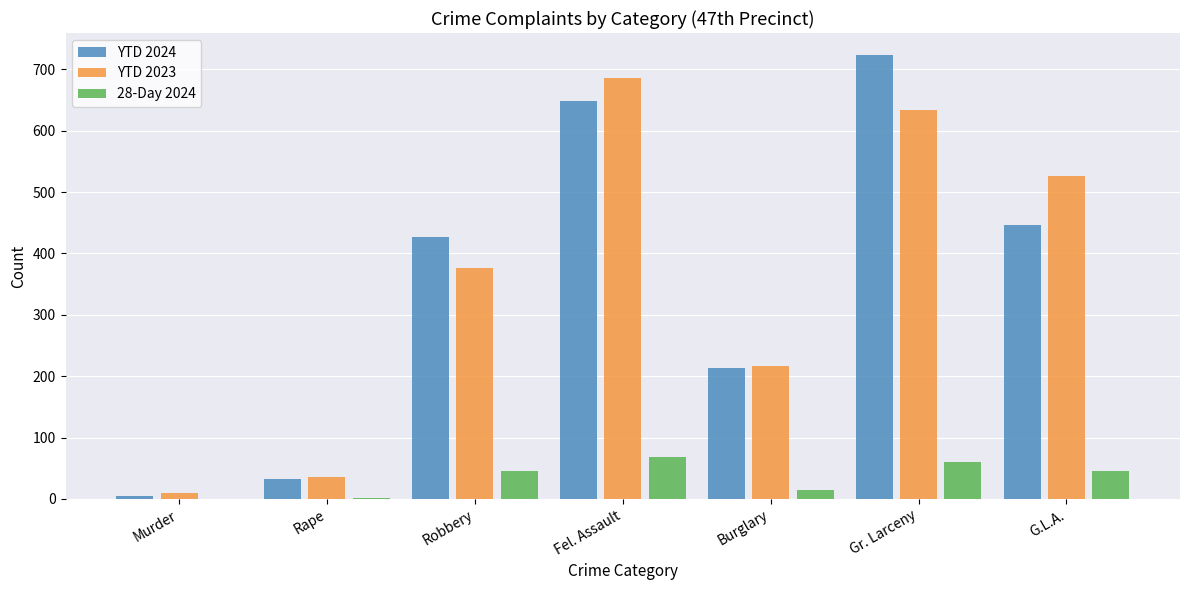

What is the total value across all series at Gr. Larceny?

1416